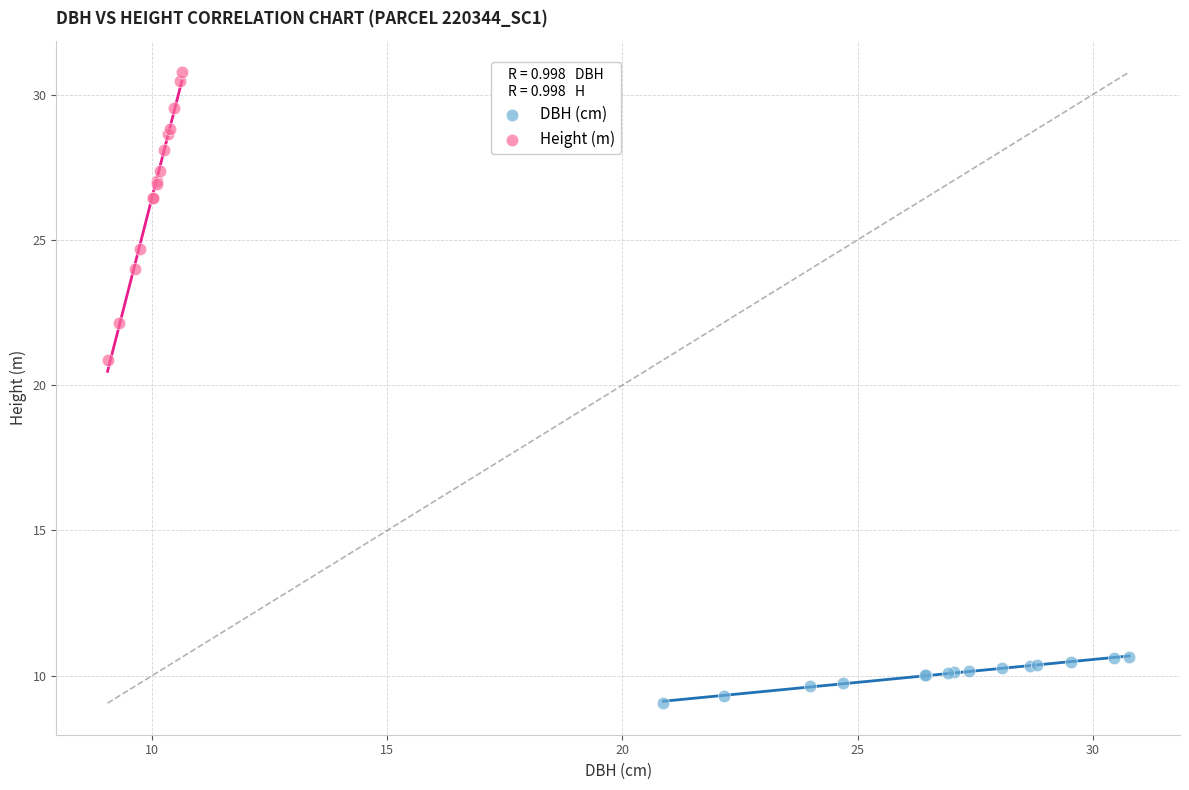

Which series reaches the minimum Y coordinate?

DBH (cm)